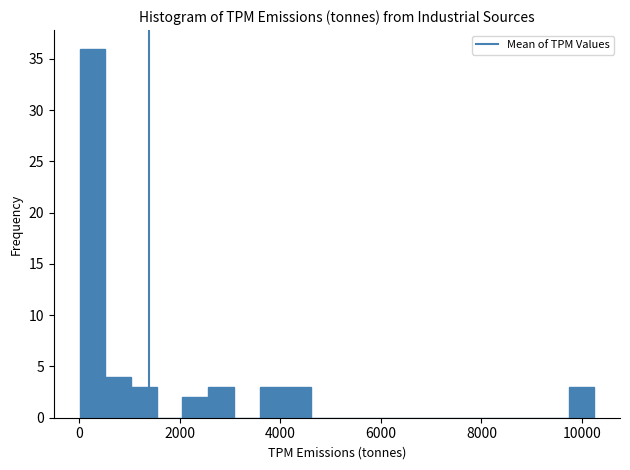

Around what value on the x-axis is the tallest bar? Give the approximate position of its centre, as read against the axis.

200